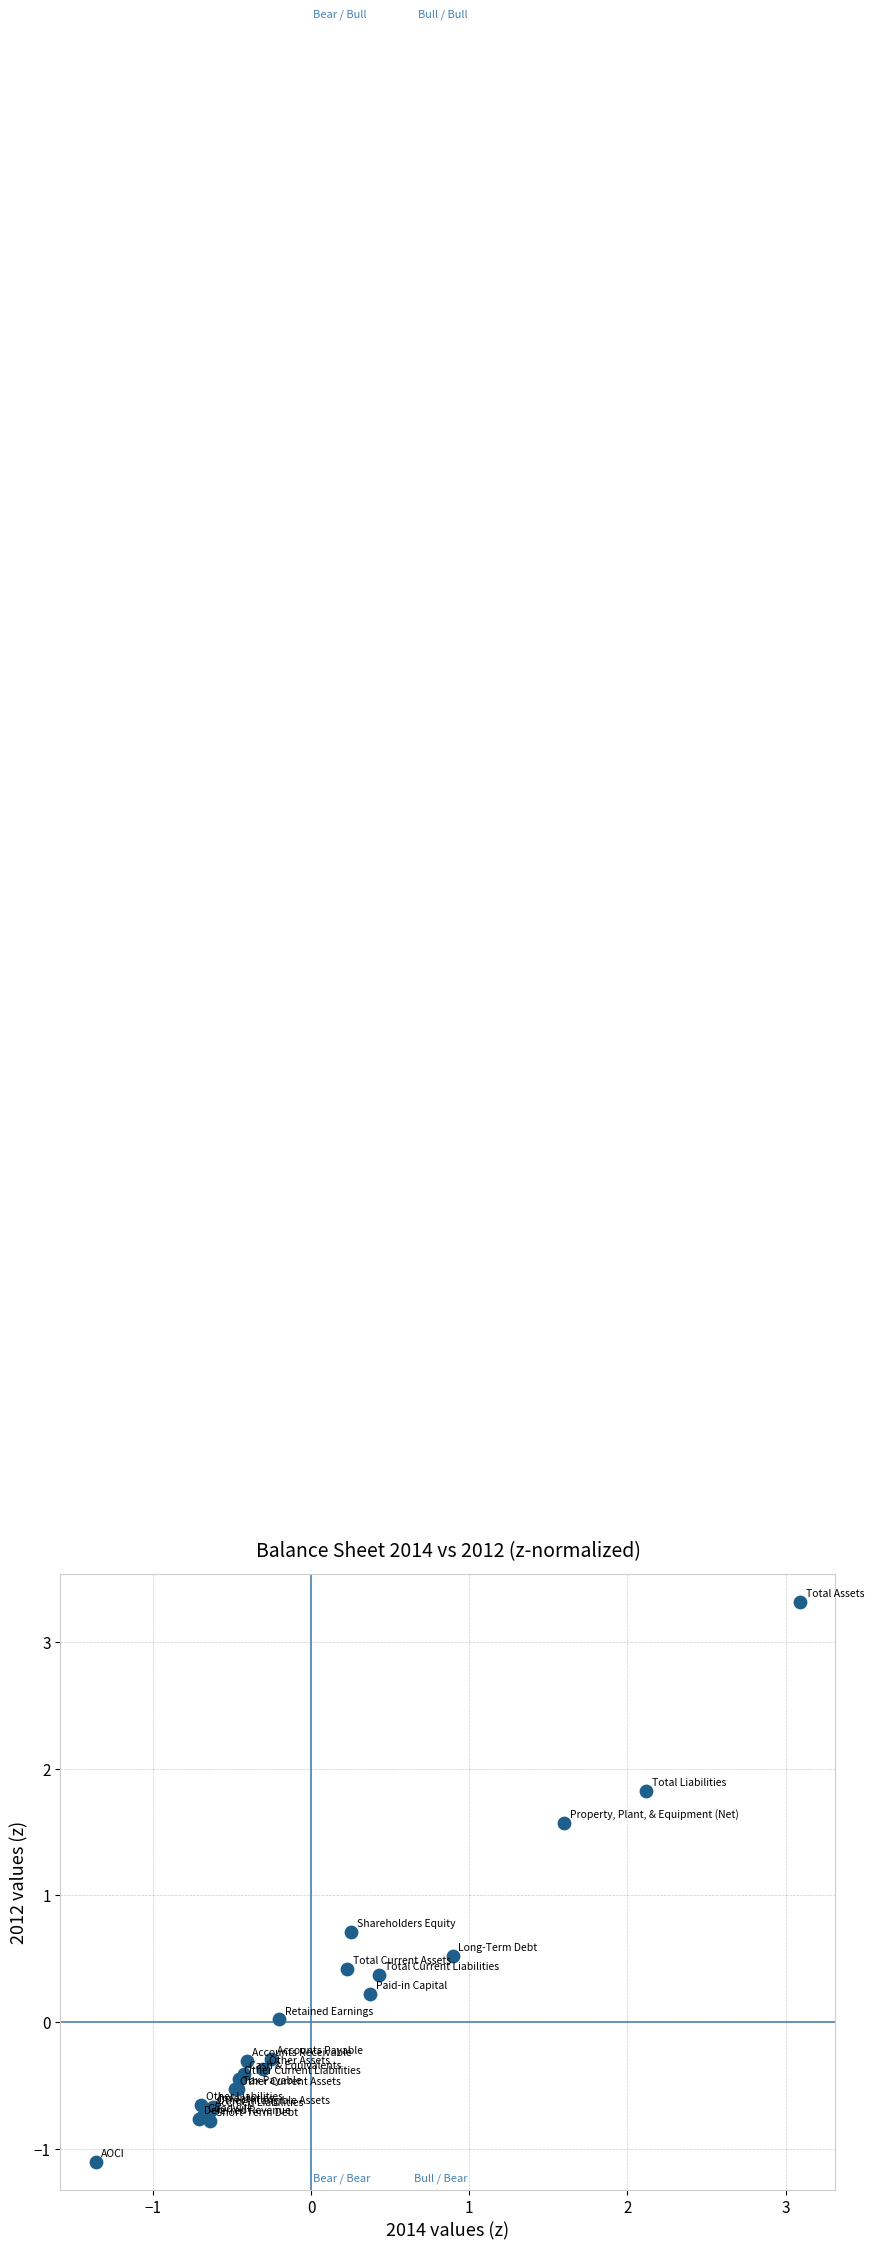

What Y value in the scatter plot is closest to 1?

0.7